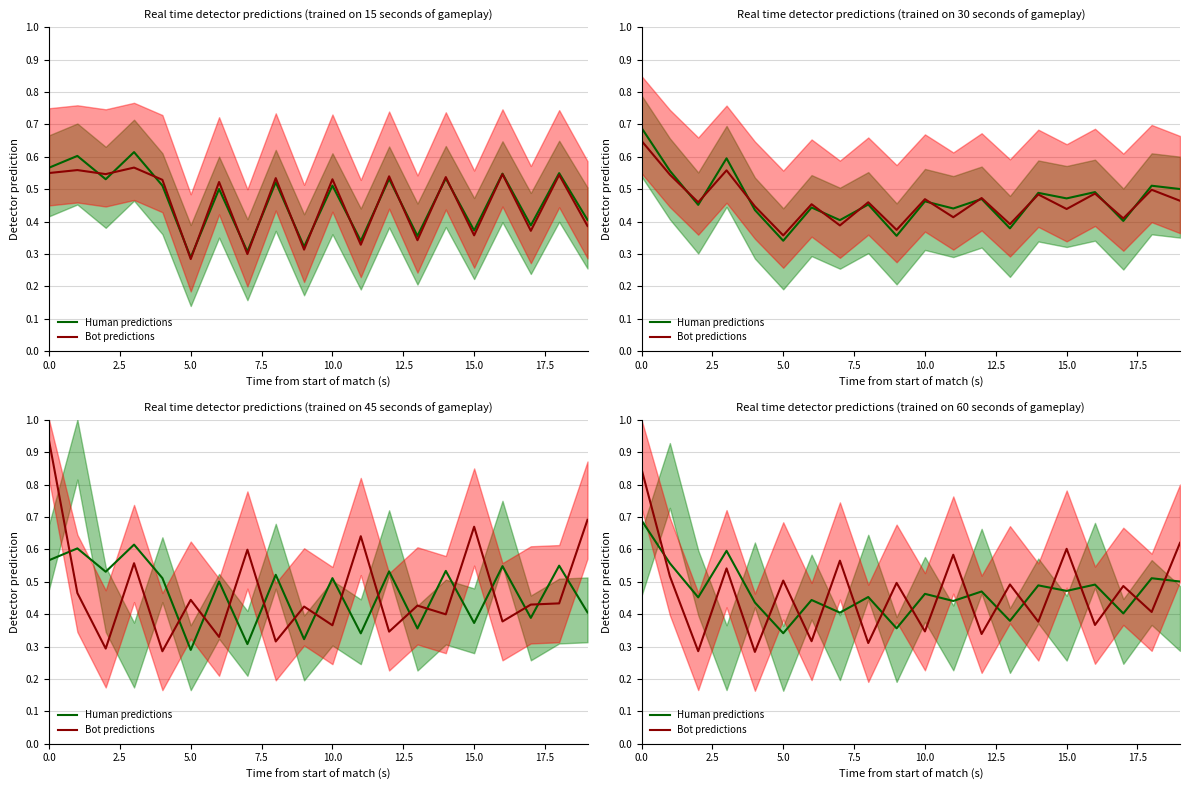

What are all the series names shown in the legend?

Human predictions, Bot predictions